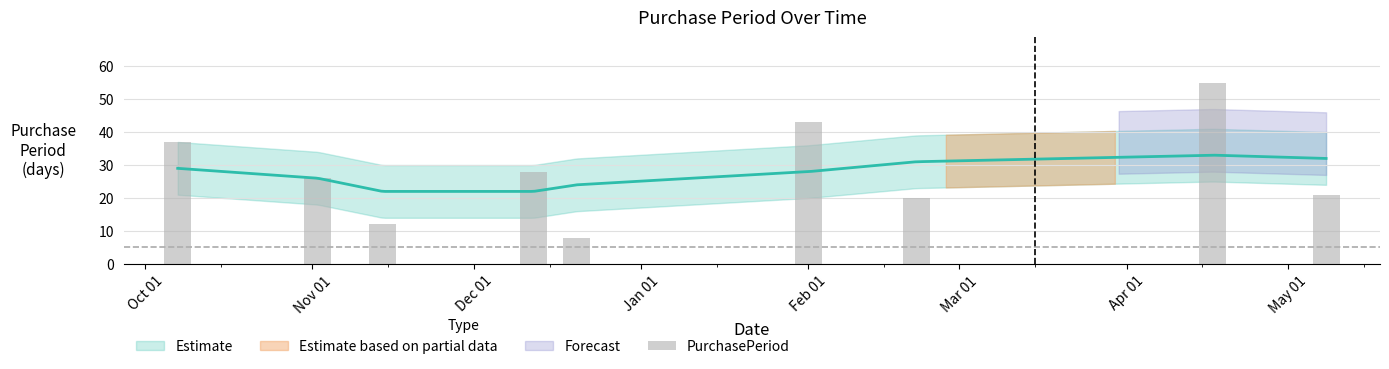

How many data points are above 26?

4